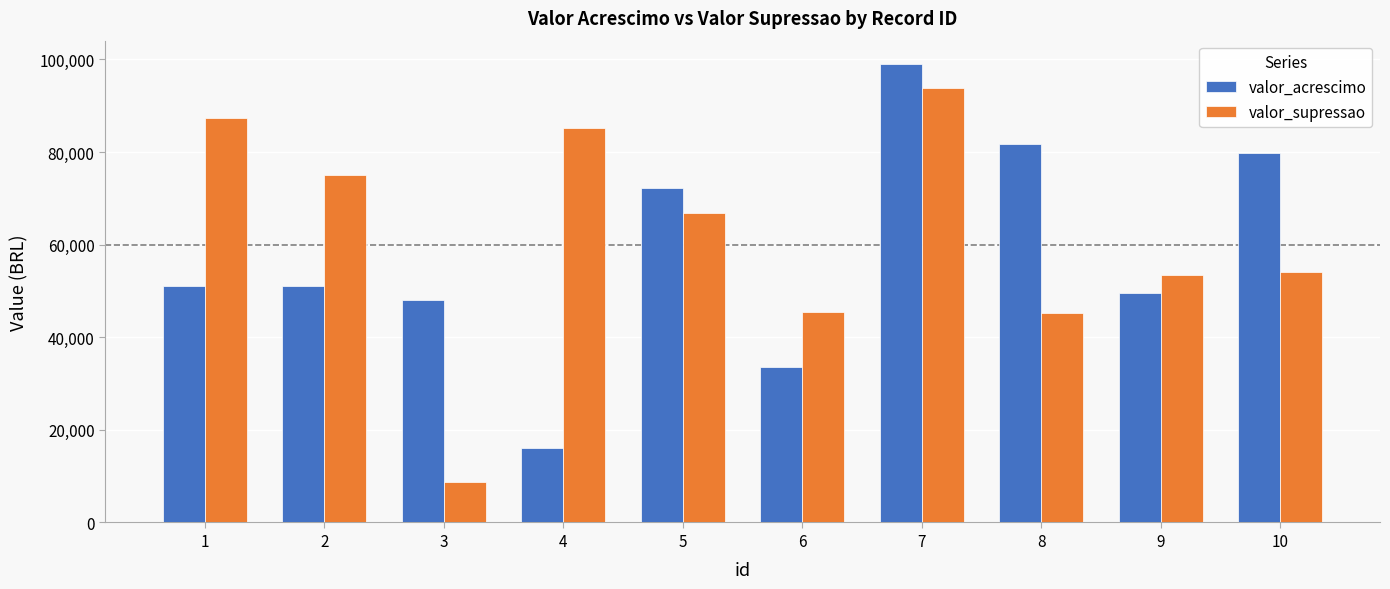

Count the number of data series in this chart.

2